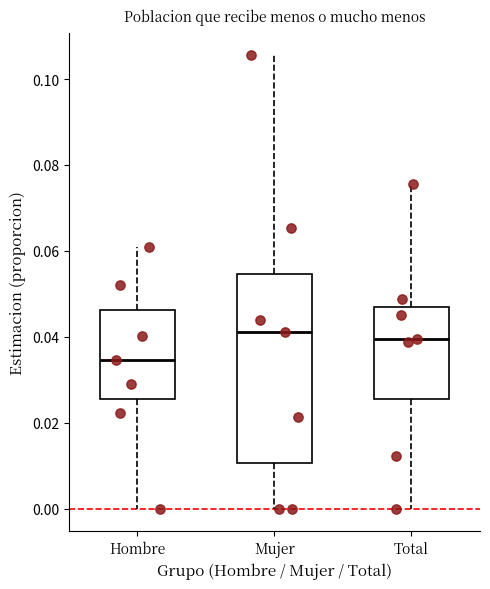

Where does the median line of the box for Mujer sit on the y-axis? The values are not printed on the chart, so give them approximately, as read against the axis.

0.042